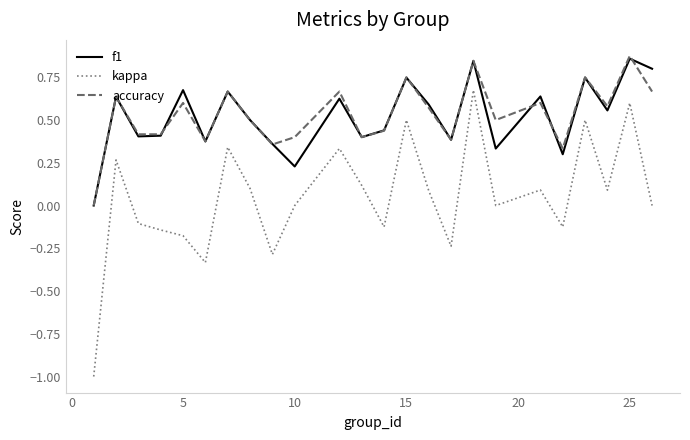

What are all the series names shown in the legend?

f1, kappa, accuracy